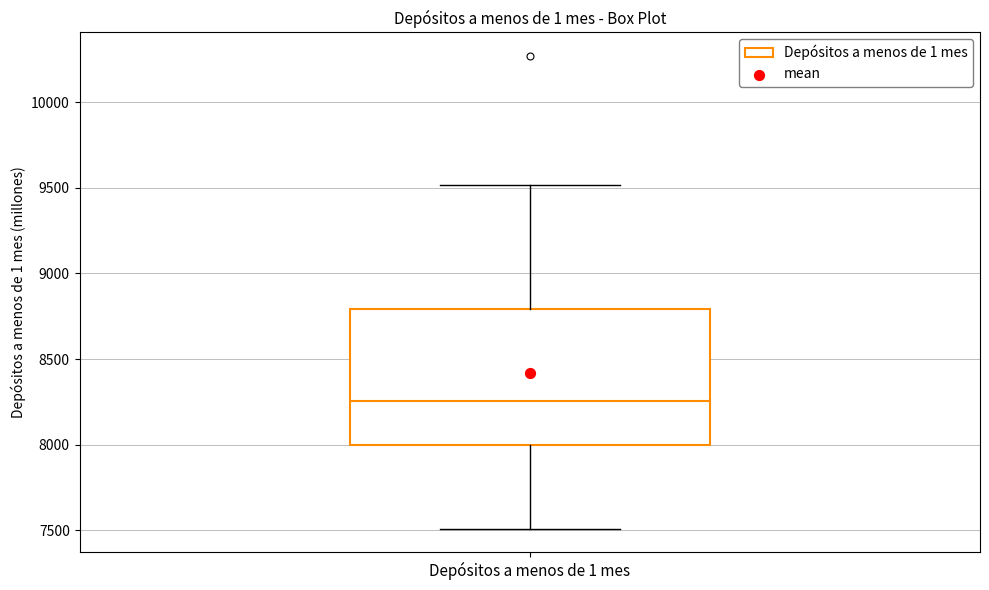

Where is the lower edge of the box for Depósitos a menos de 1 mes on the y-axis? The values are not printed on the chart, so give them approximately, as read against the axis.

8000